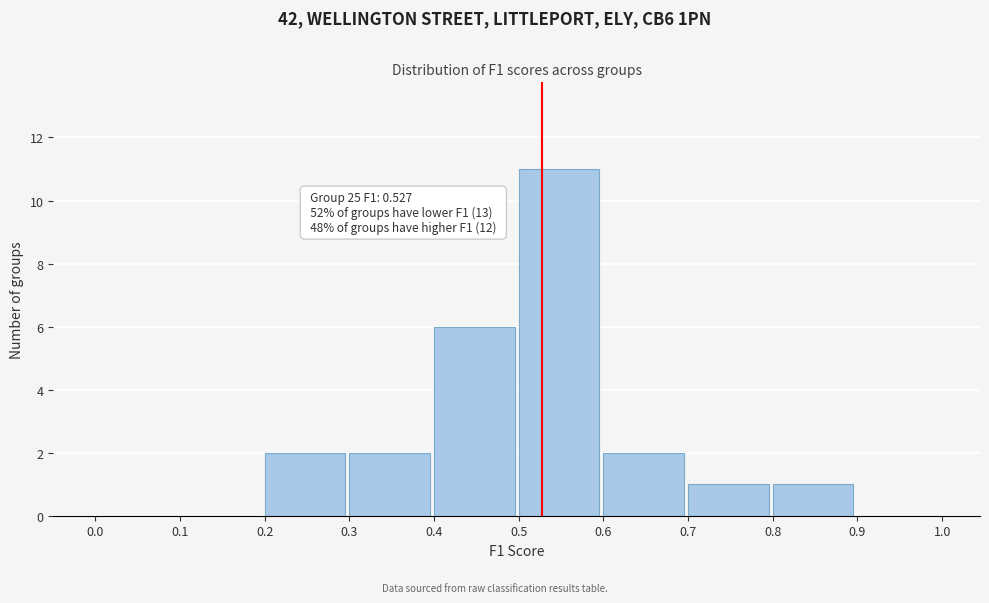

Which range on the x-axis has the tallest bar?

0.5 to 0.6